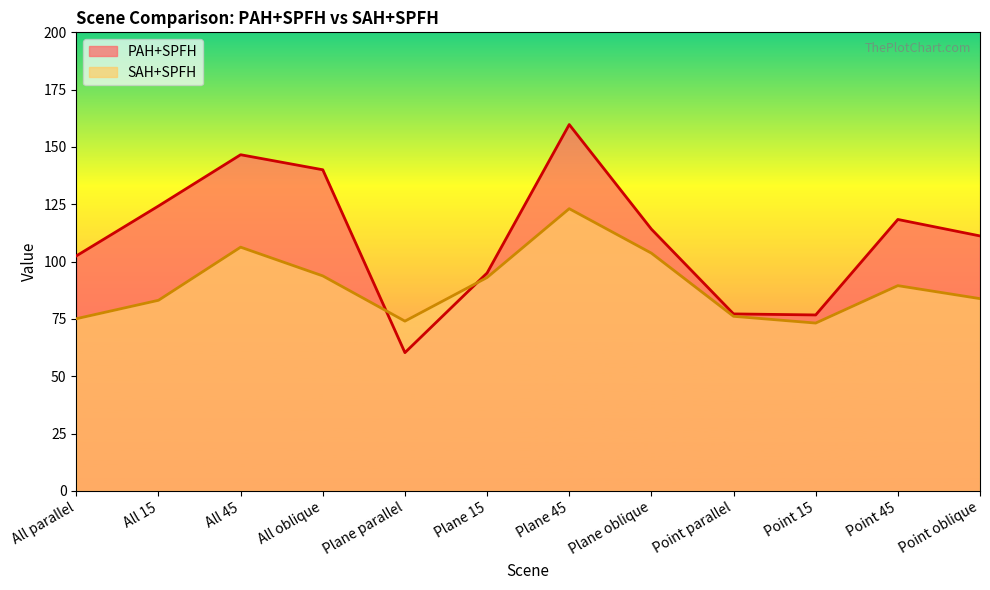

True or false: SAH+SPFH and PAH+SPFH intersect in this chart.

True